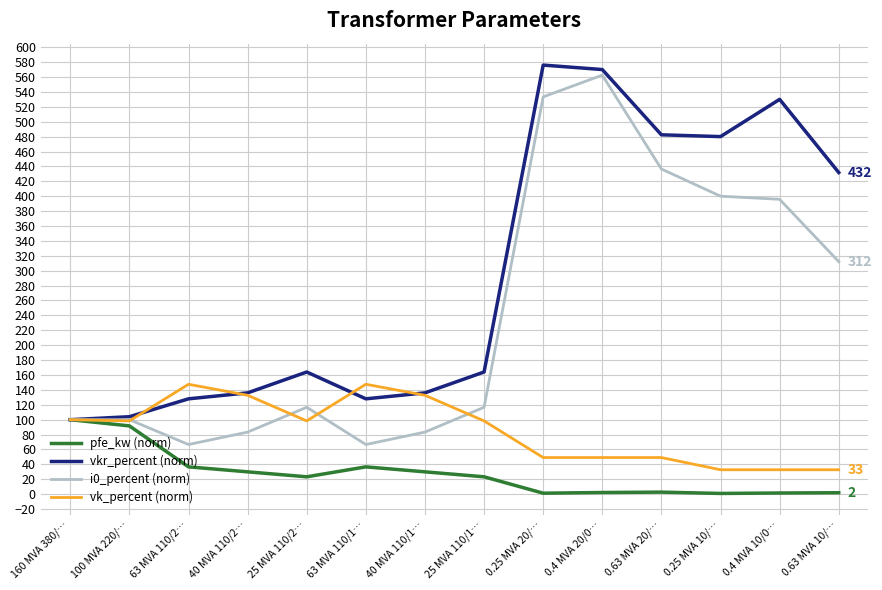

List the series in order of their overall mean, lowest first.

pfe_kw (norm), vk_percent (norm), i0_percent (norm), vkr_percent (norm)